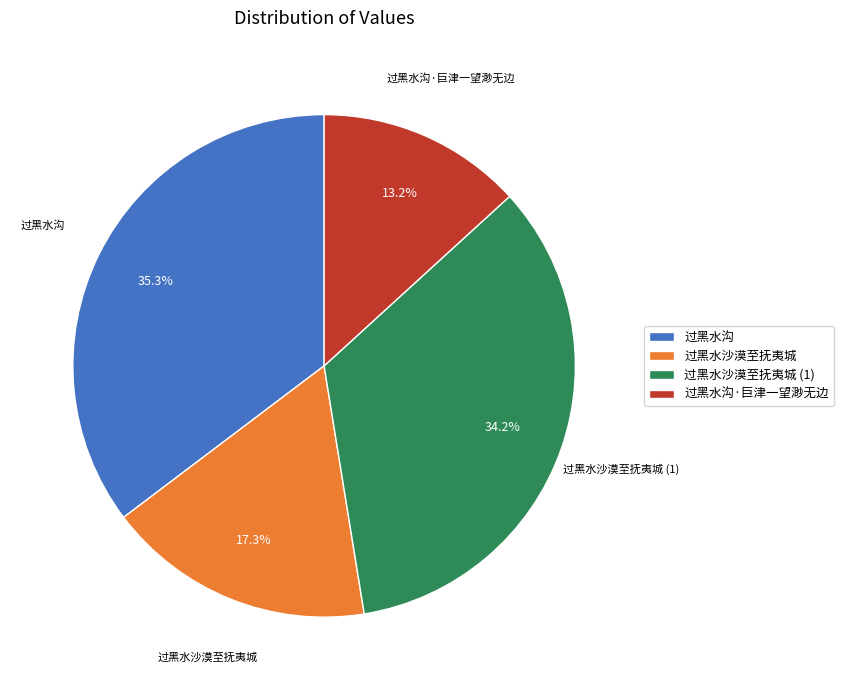

To the nearest percent, what is the difference between the 过黑水沟·巨津一望渺无边 and 过黑水沙漠至抚夷城 slice percentages?

4%